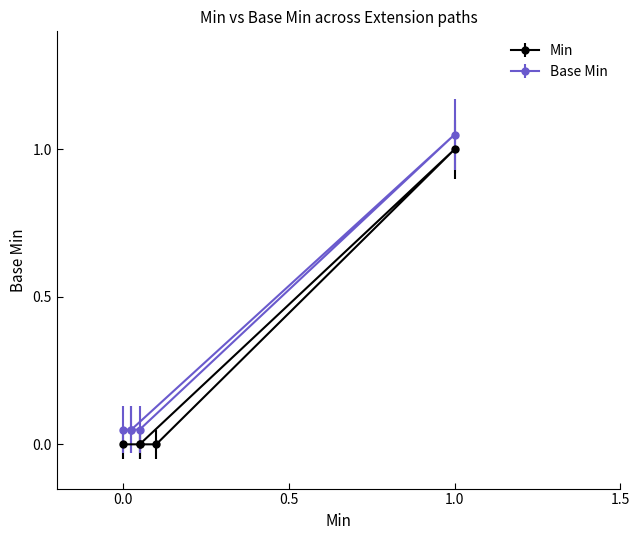

Count the Min values in the range 0 to 1.

4